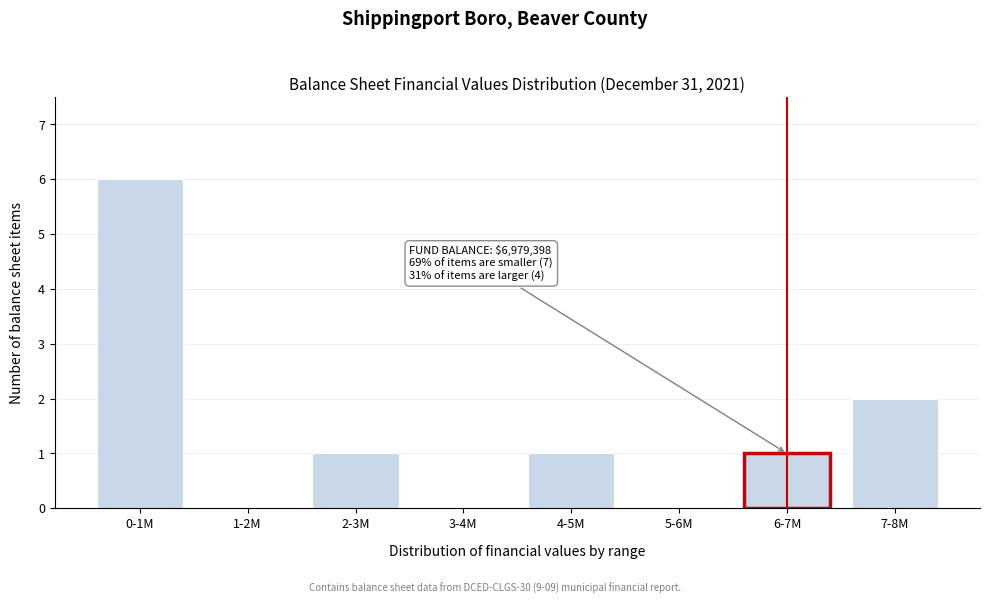

Reading left to right, list all the values displayed in this chart.

0-1M=6	1-2M=0	2-3M=1	3-4M=0	4-5M=1	5-6M=0	6-7M=1	7-8M=2